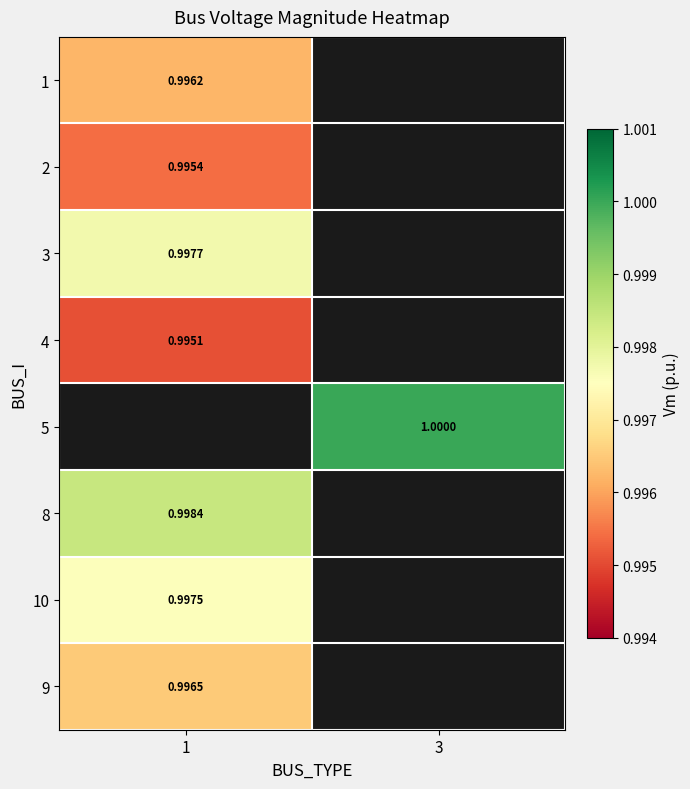

At how many categories does at least one series exceed 0?

2